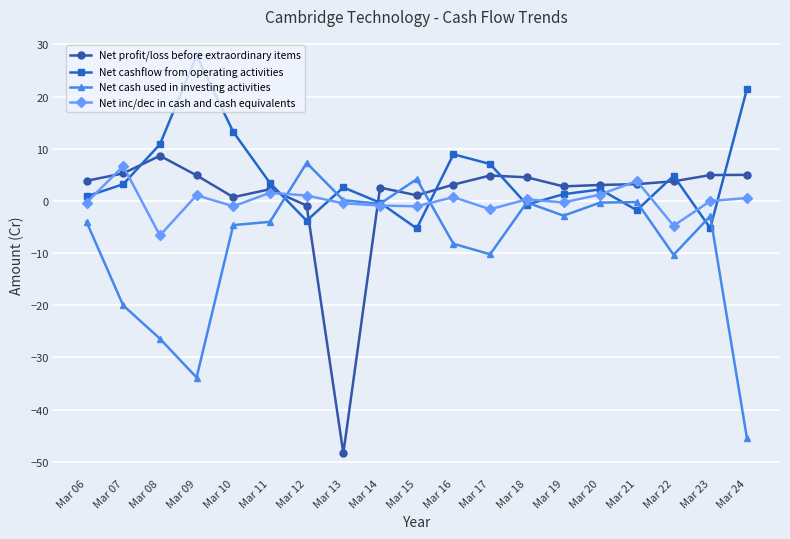

What is the difference between the maximum and minimum values in the Net cashflow from operating activities series?

33.1